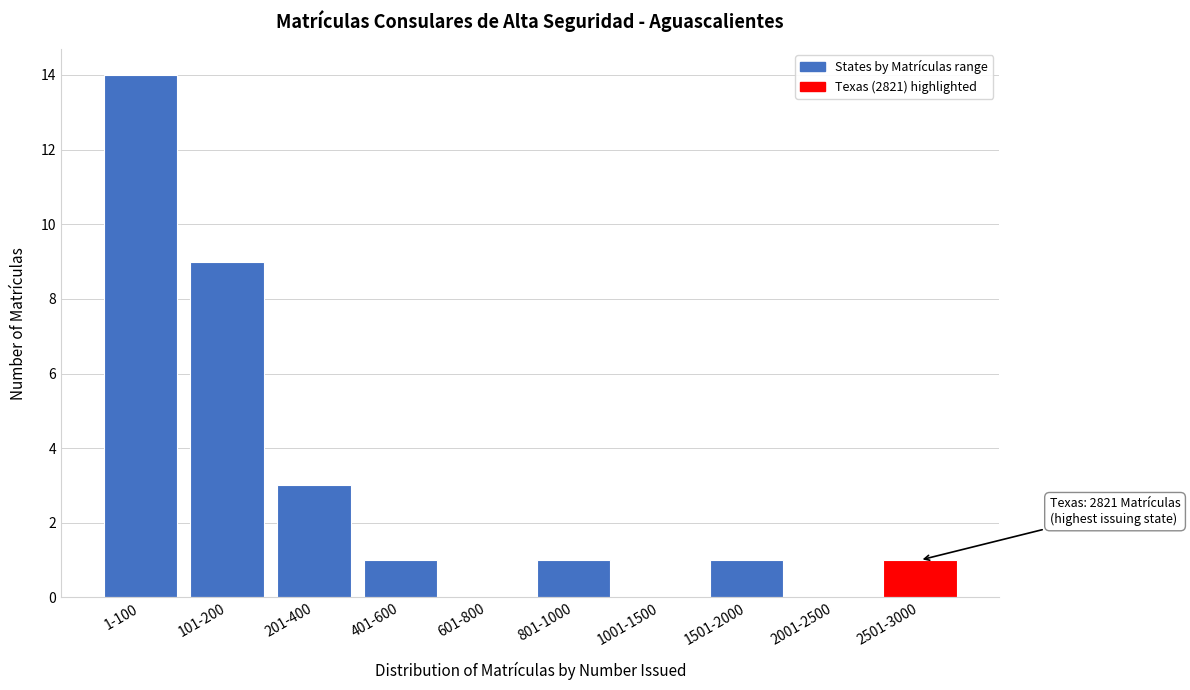

Reading left to right, extract all data points from this chart.

1-100=14	101-200=9	201-400=3	401-600=1	601-800=0	801-1000=1	1001-1500=0	1501-2000=1	2001-2500=0	2501-3000=1